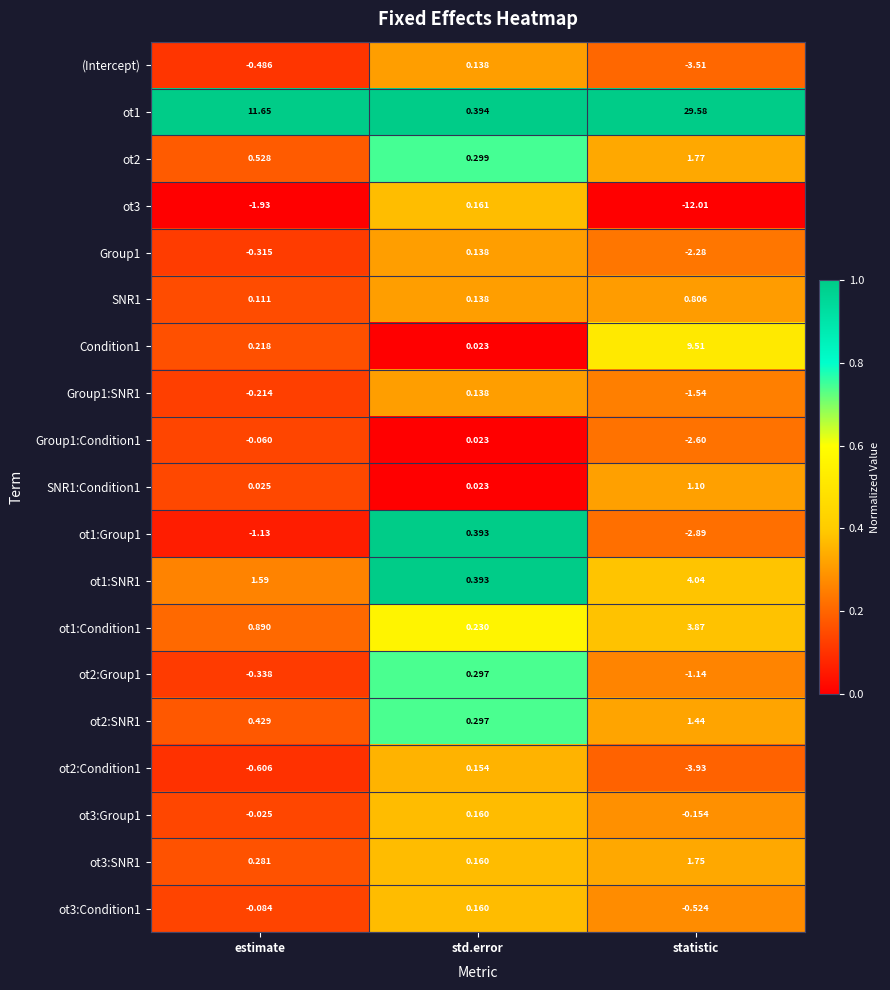

Which category has the highest value in the ot2:Group1 series?

std.error